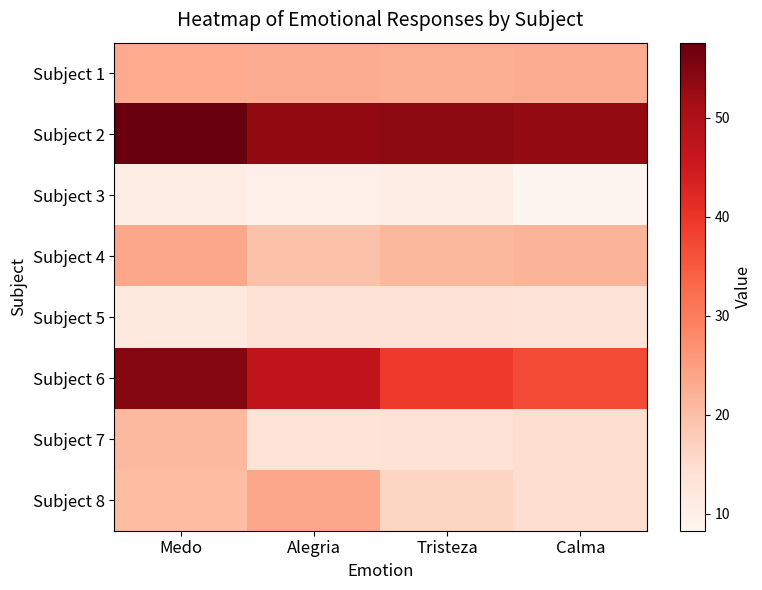

Reading right to left, list all the values displayed in this chart.

Subject 1: Calma=22.6	Tristeza=22.5	Alegria=22.7	Medo=23.1
Subject 2: Calma=53.1	Tristeza=53.7	Alegria=53.2	Medo=57.6
Subject 3: Calma=8.3	Tristeza=10.8	Alegria=9.7	Medo=10.5
Subject 4: Calma=21.6	Tristeza=21.1	Alegria=19.6	Medo=23.6
Subject 5: Calma=13.3	Tristeza=13.7	Alegria=13.8	Medo=11.9
Subject 6: Calma=37.0	Tristeza=39.2	Alegria=47.1	Medo=54.6
Subject 7: Calma=14.8	Tristeza=13.7	Alegria=13.6	Medo=21.0
Subject 8: Calma=14.8	Tristeza=16.3	Alegria=23.6	Medo=20.3